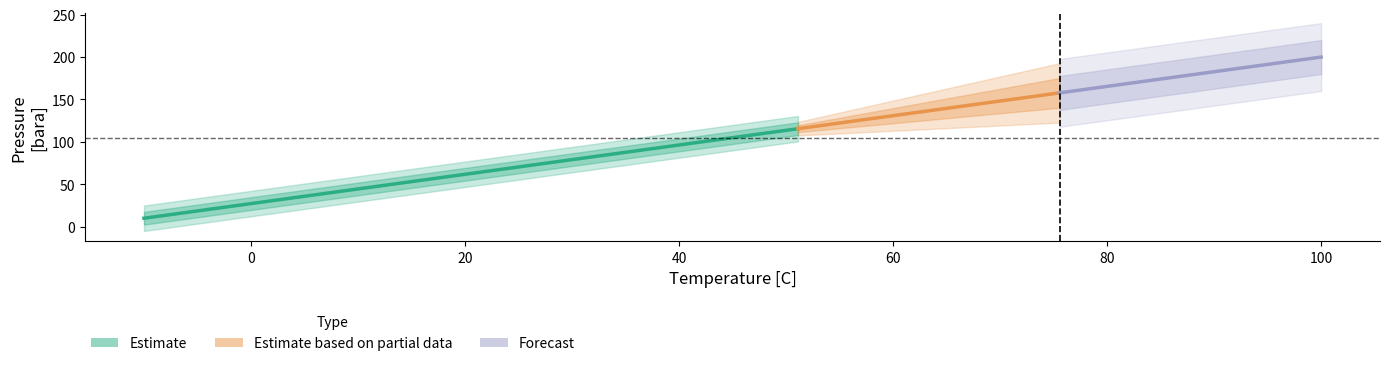

What is the greatest value displayed?

100